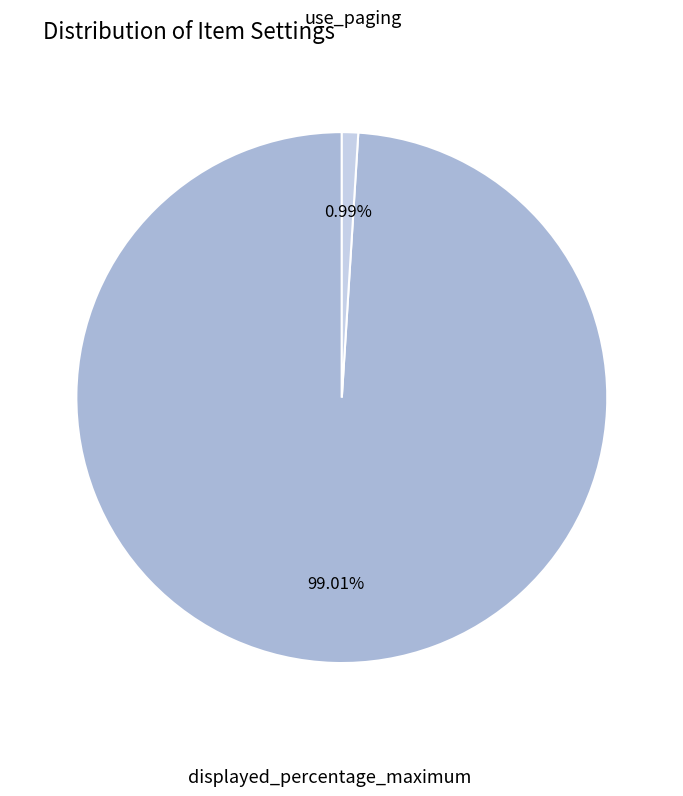

Does use_paging represent more than half of the total?

No